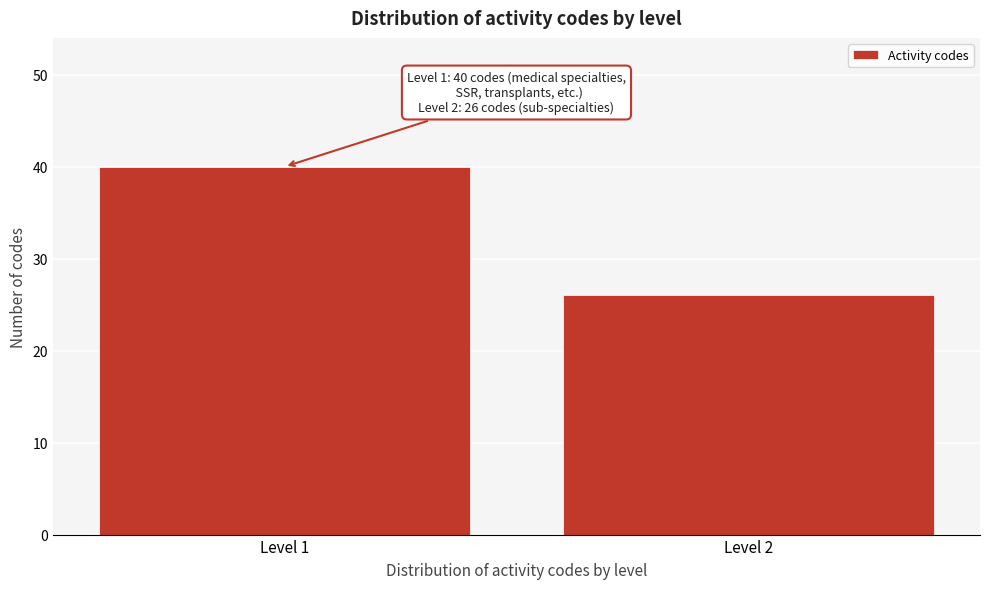

Reading left to right, what are all the values shown in this chart?

40	26